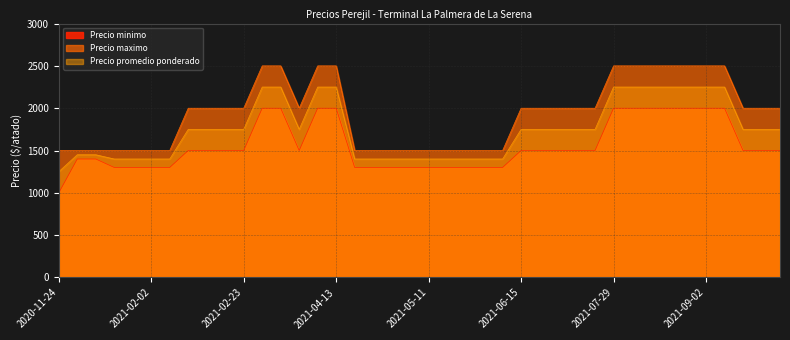

What is the label of the 25th point from the left?

2021-09-07